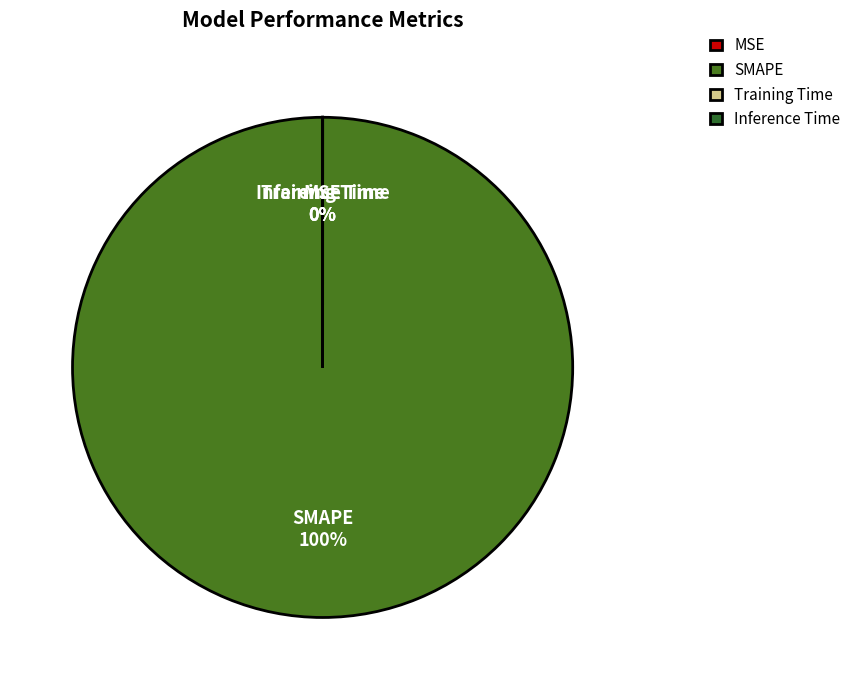

Which category accounts for the majority?

SMAPE